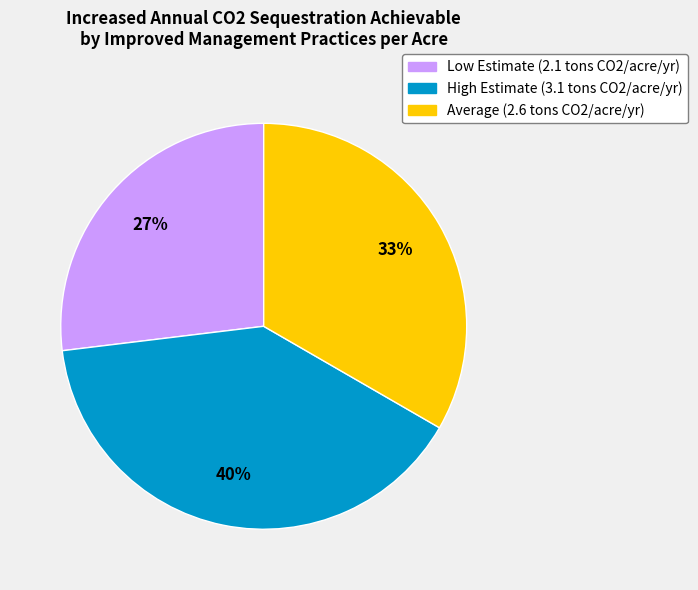

What is the largest slice in the pie chart?

High Estimate